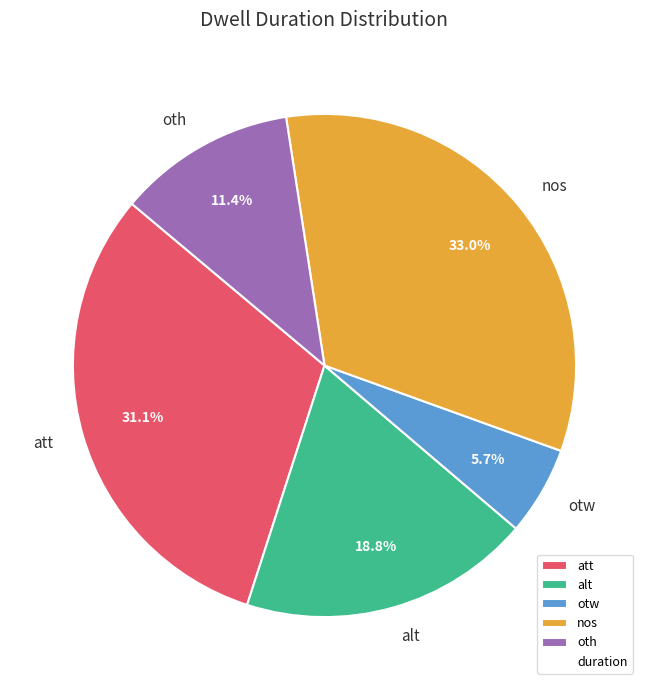

To the nearest percent, what is the difference between the largest and smallest slice percentages?

27%